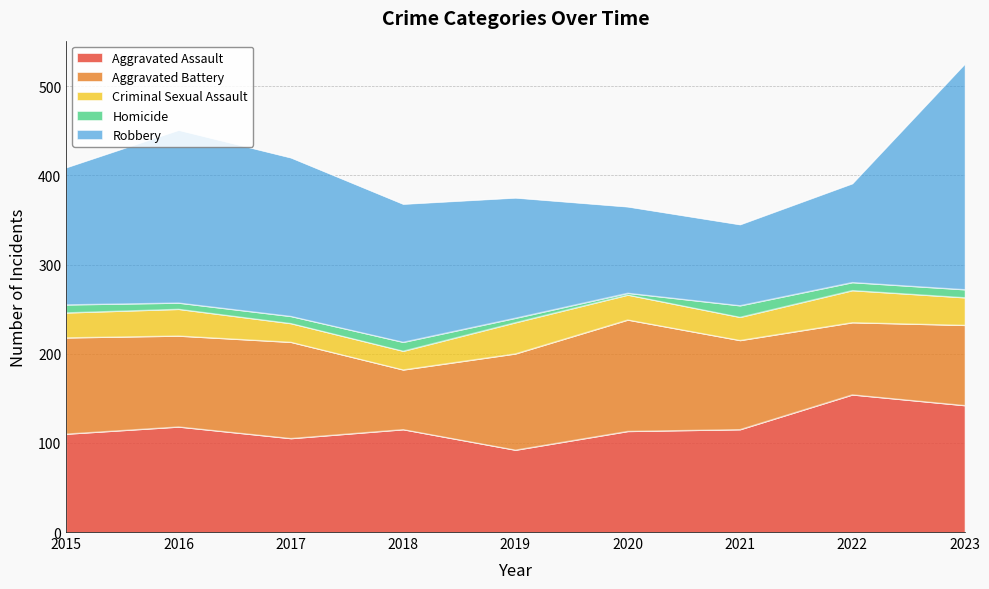

Which series has the largest total across all categories?

Robbery